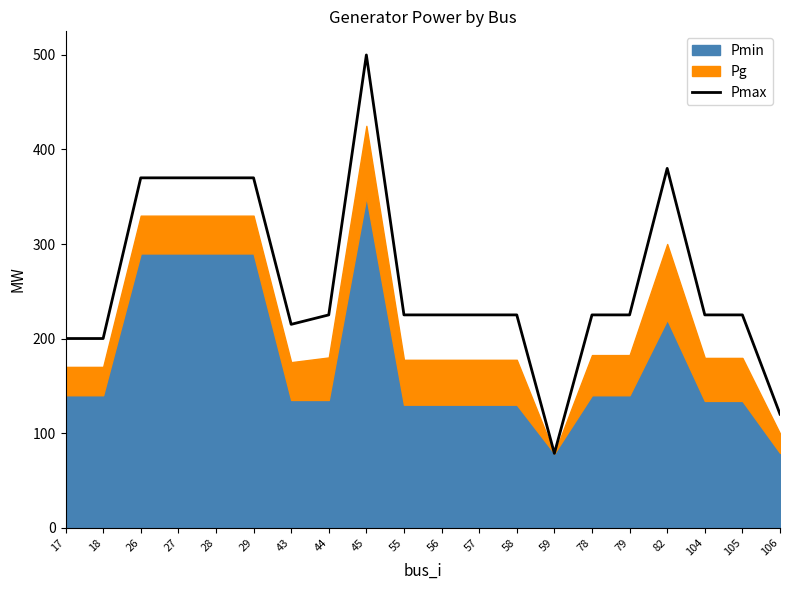

What is the difference between the values at 82 and 55?

155.0